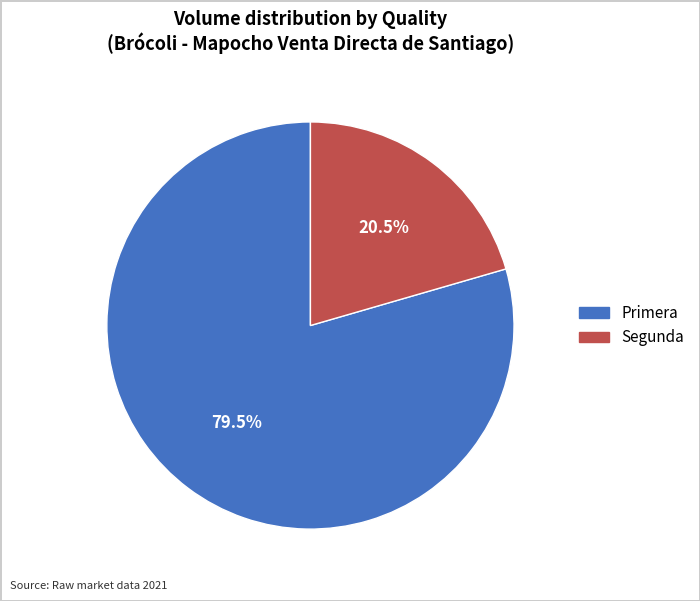

Do Segunda and Primera together represent more than half of the pie?

Yes